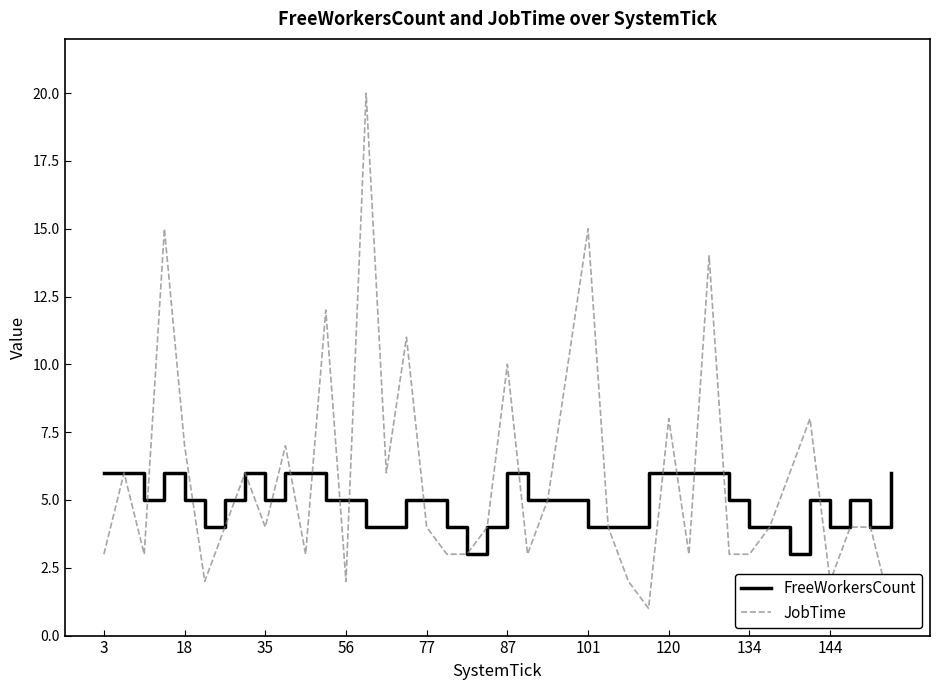

After their last crossing, which series has the higher values: FreeWorkersCount or JobTime?

FreeWorkersCount